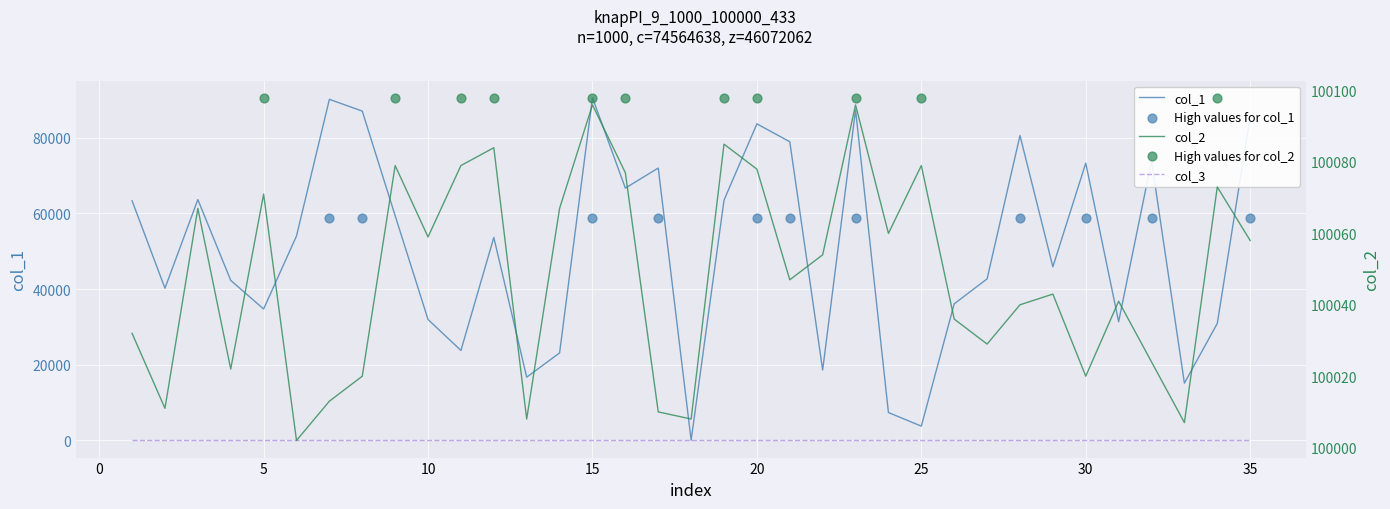

Which series has the widest spread of Y values?

col_1